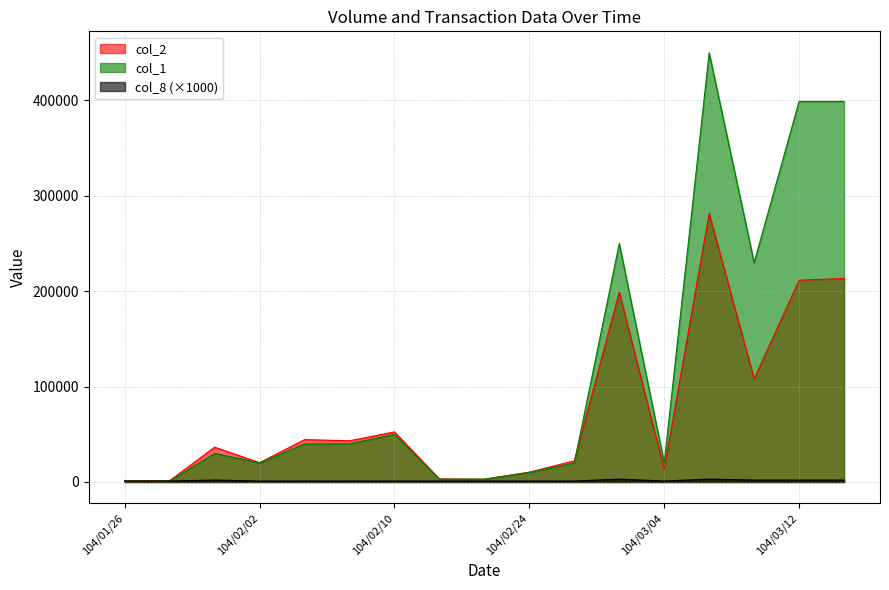

What is the value of the col_2 point at the 12th from the left?

199000